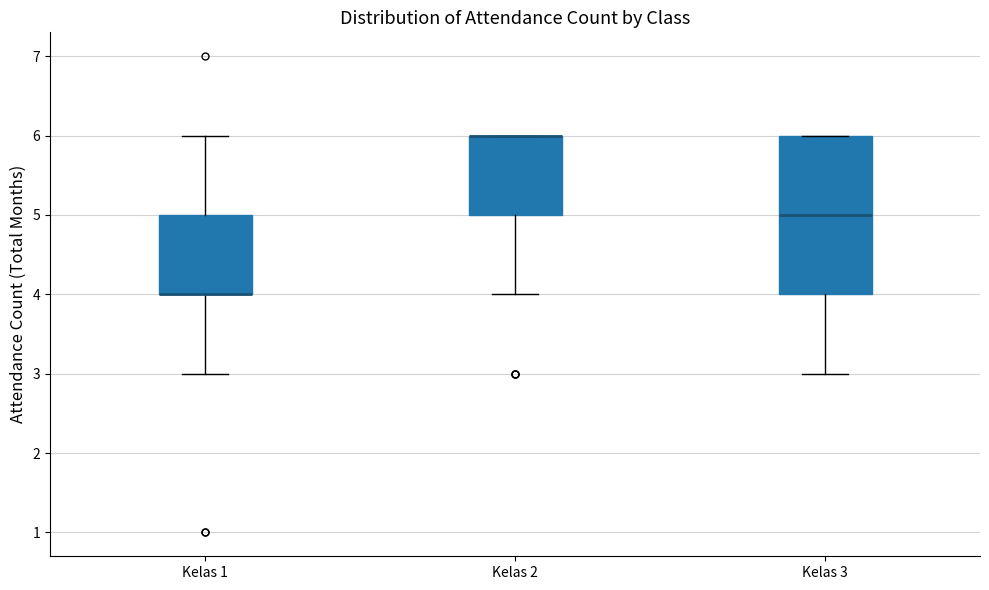

Which box is the tallest, from its lower edge to its upper edge?

Kelas 3